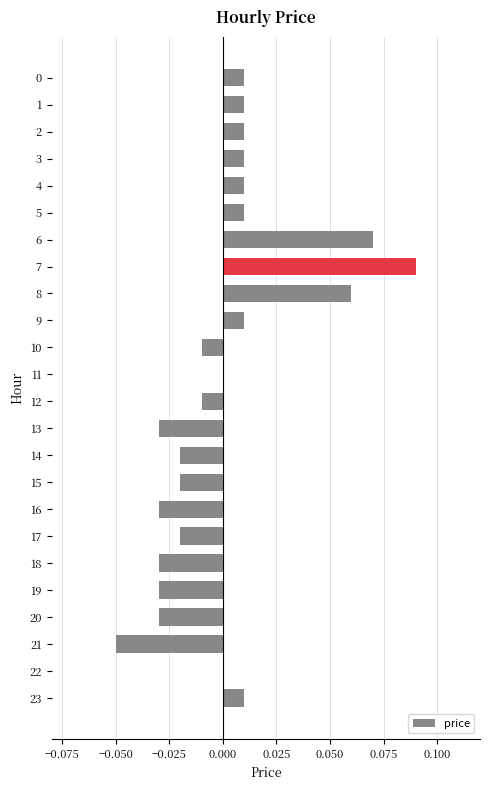

The value at 11 is 0.0. True or false?

True